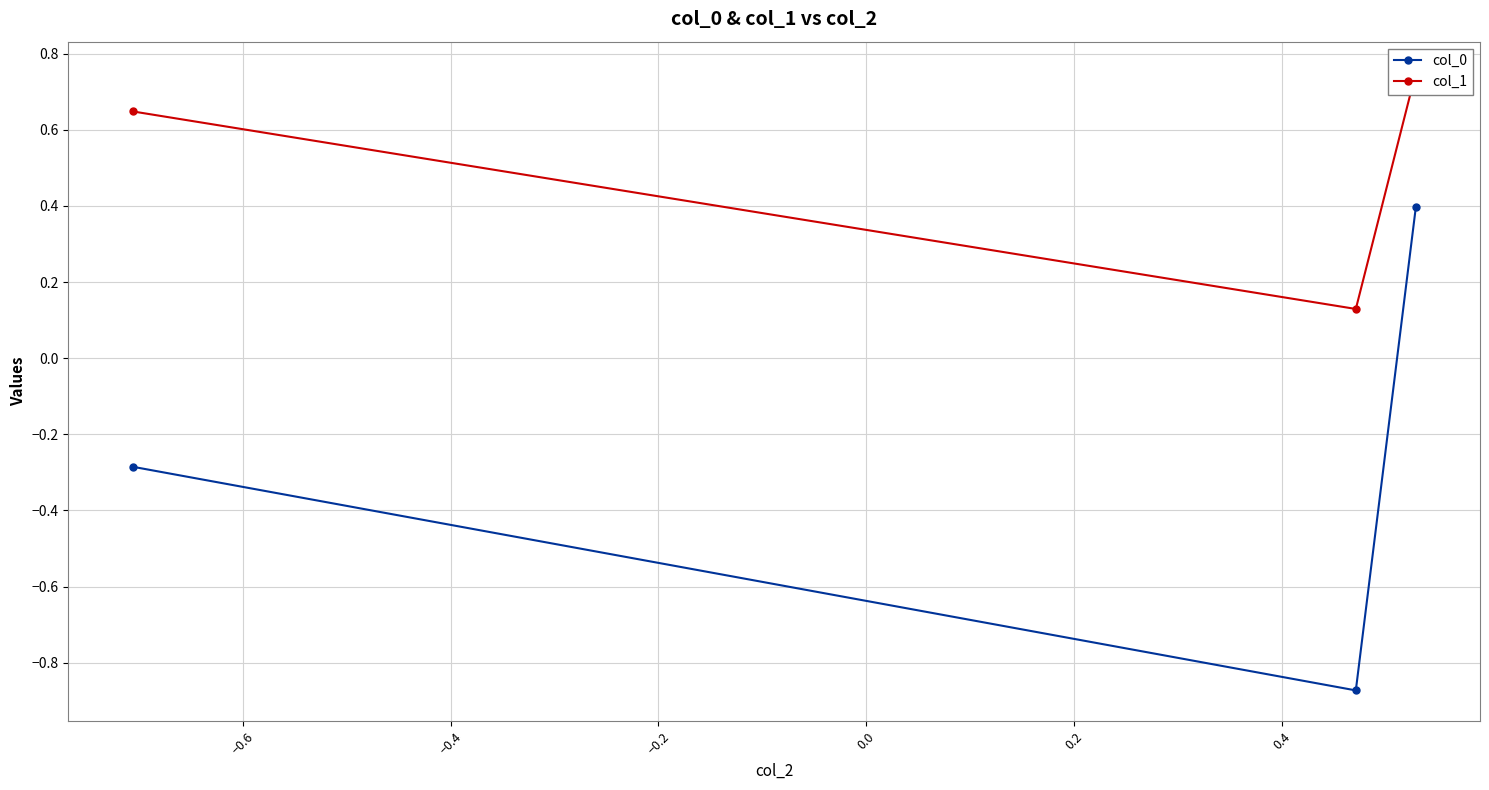

Reading right to left, extract all data points from this chart.

col_0: 0.4	-0.9	-0.3
col_1: 0.8	0.1	0.6